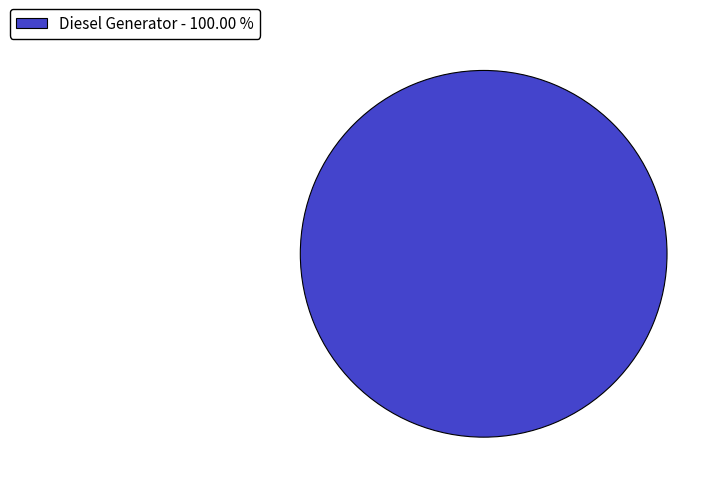

Is Diesel Generator - 100.00 % the majority of the pie?

Yes